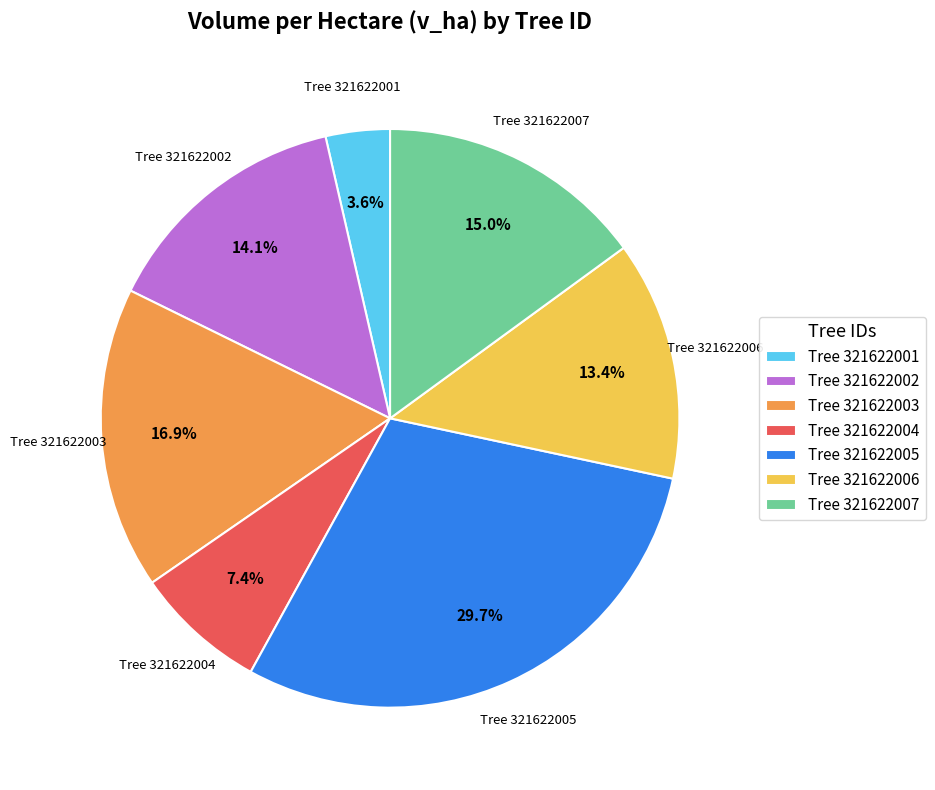

Which slice is the largest?

Tree 321622005